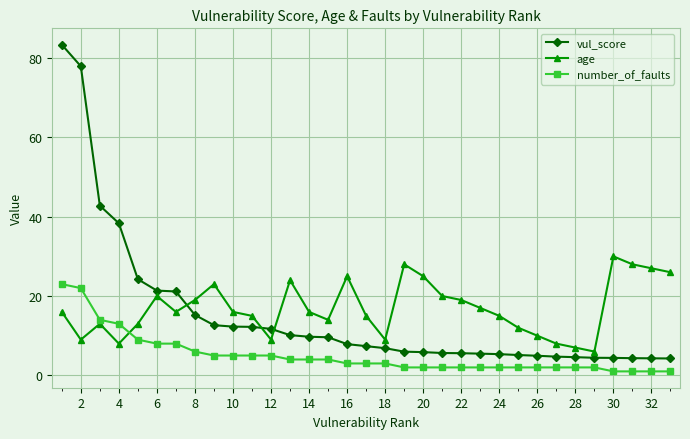

What is the maximum value shown in the chart?

83.4